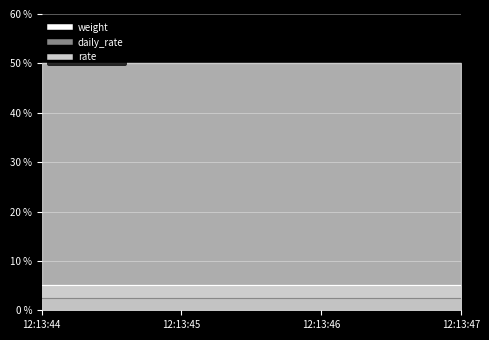

At how many categories does at least one series exceed 13?

4